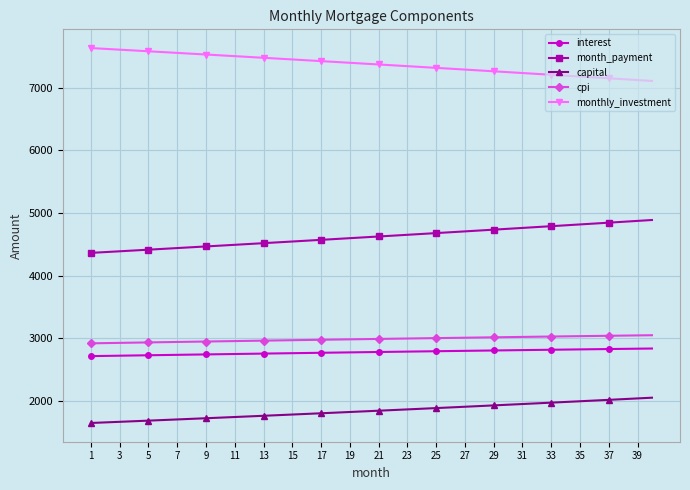

What is the difference between the maximum and minimum values in the monthly_investment series?

525.0